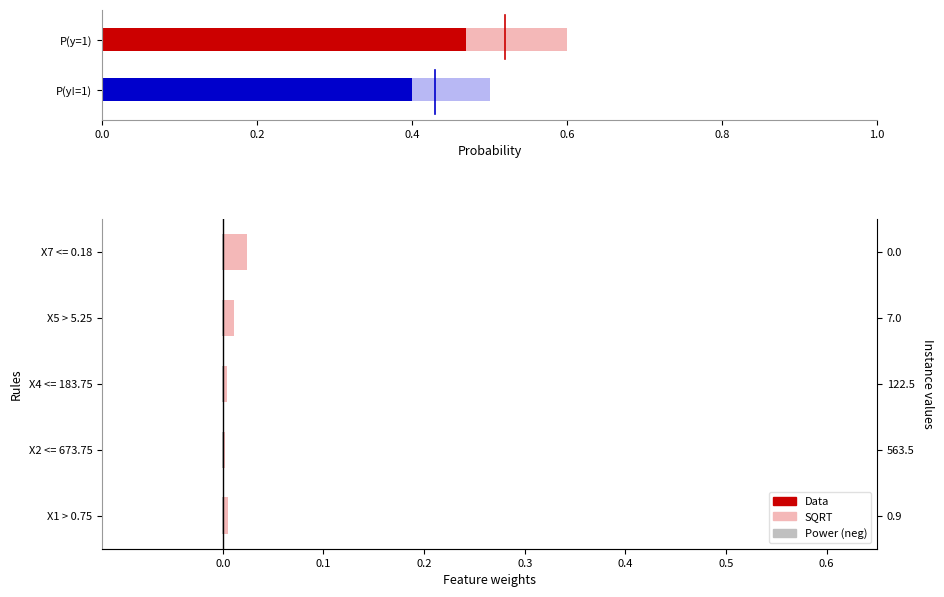

Is it true that Data equals 0.0 at X4 <= 183.75?

False